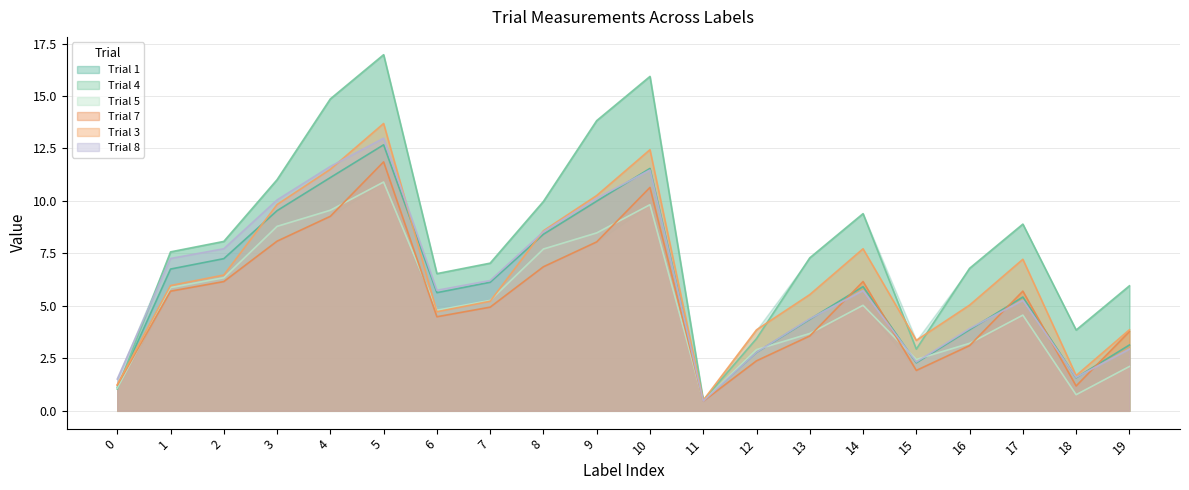

What are all the series names shown in the legend?

Trial 1, Trial 4, Trial 5, Trial 7, Trial 3, Trial 8